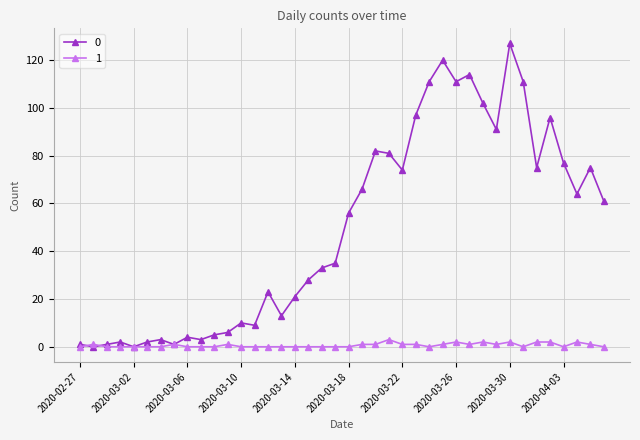

What is the maximum value shown in the chart?

127